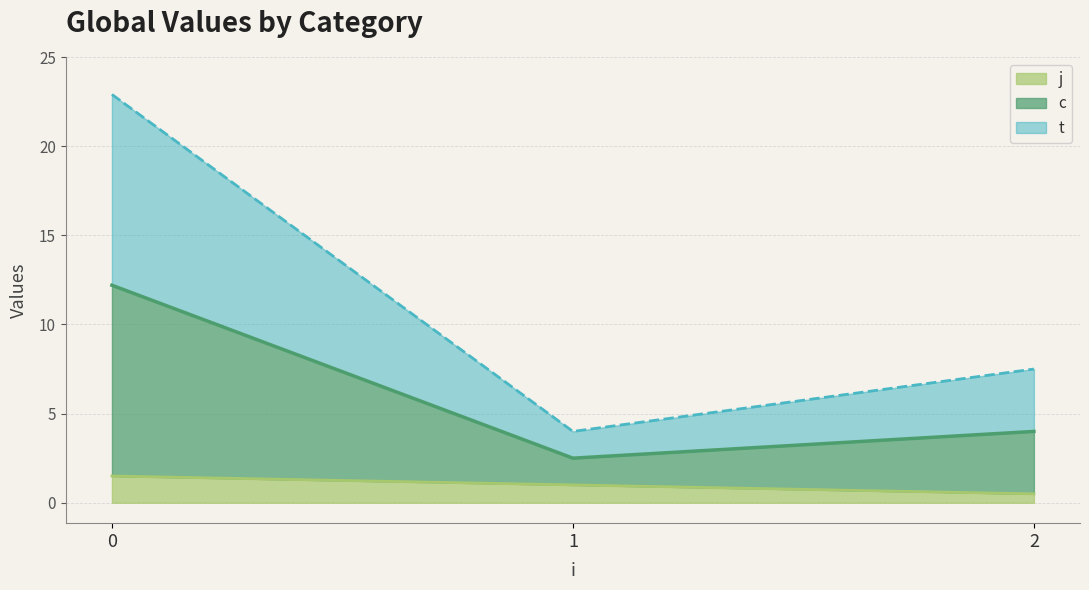

Is it true that c equals 1.7 at 2?

False